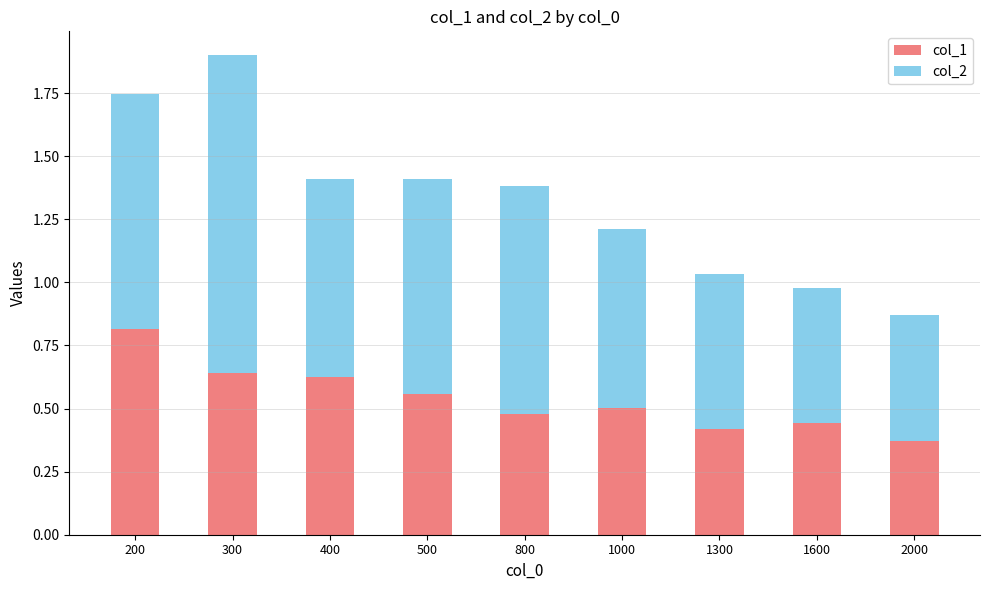

At which category is the sum across all series the highest?

300